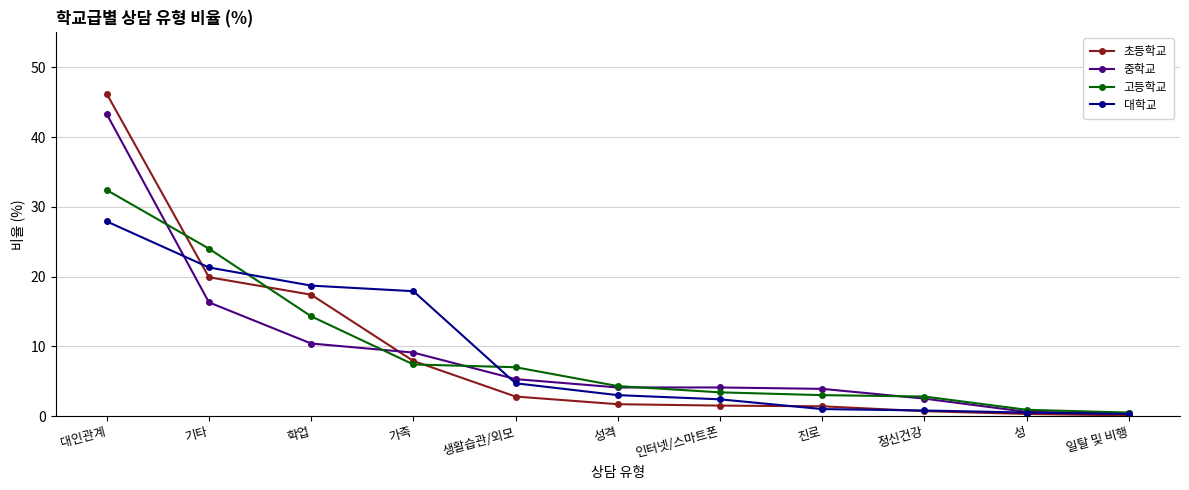

Which series changed the most between 기타 and 진로?

고등학교